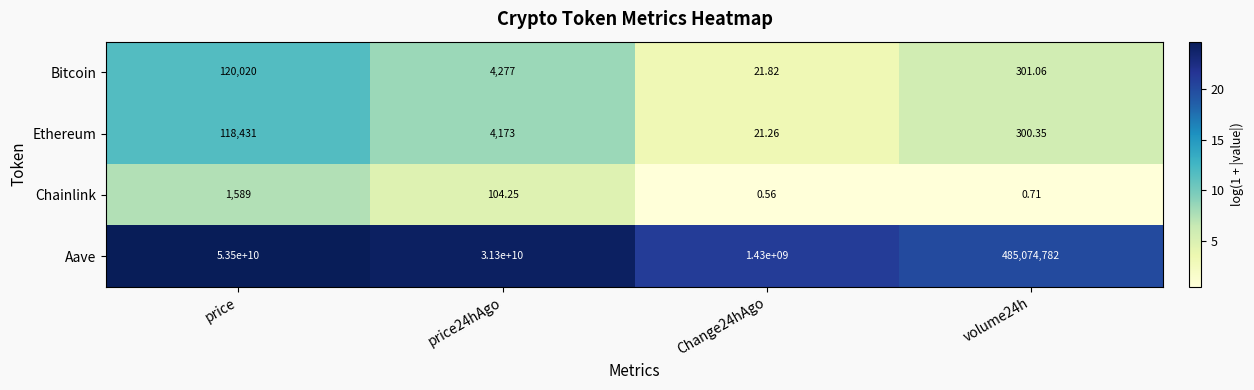

List the series in order of their peak value, highest first.

Aave, Bitcoin, Ethereum, Chainlink